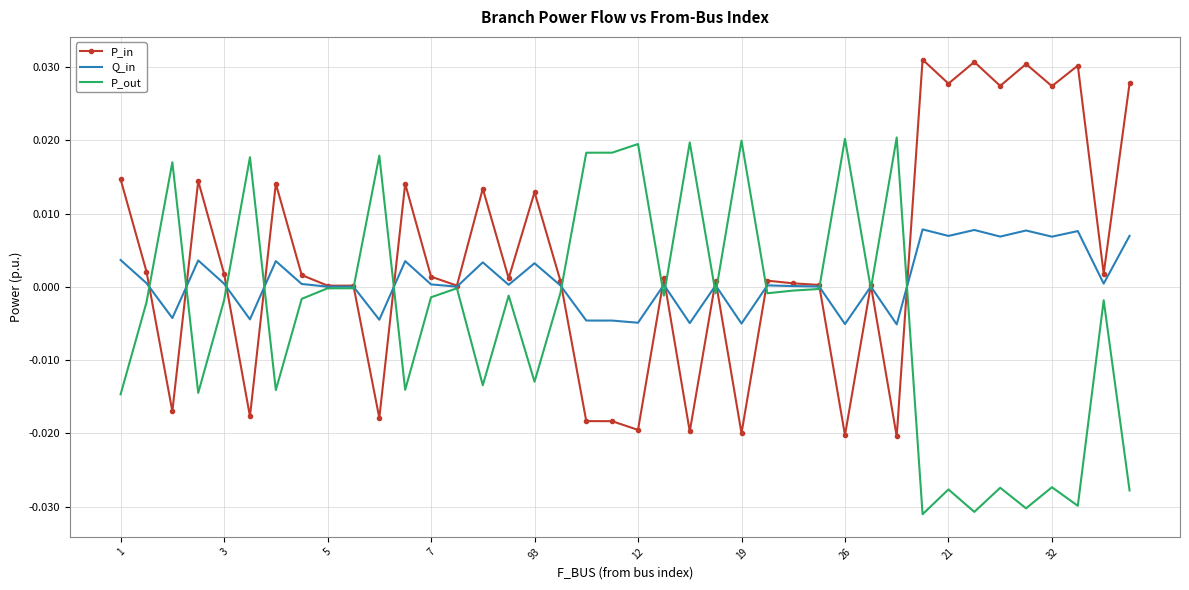

List the series in order of their overall mean, lowest first.

P_out, Q_in, P_in